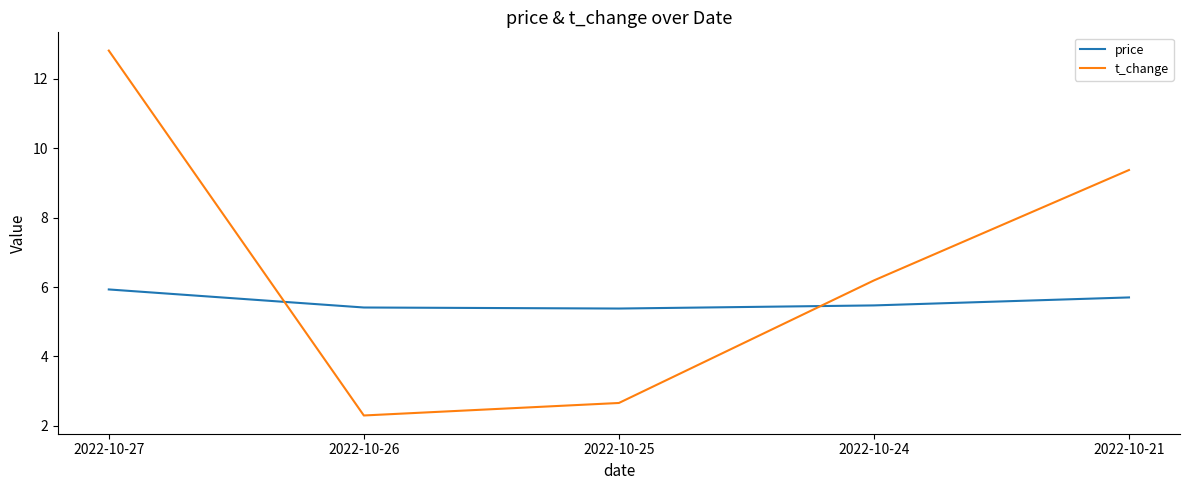

Count the number of data series in this chart.

2